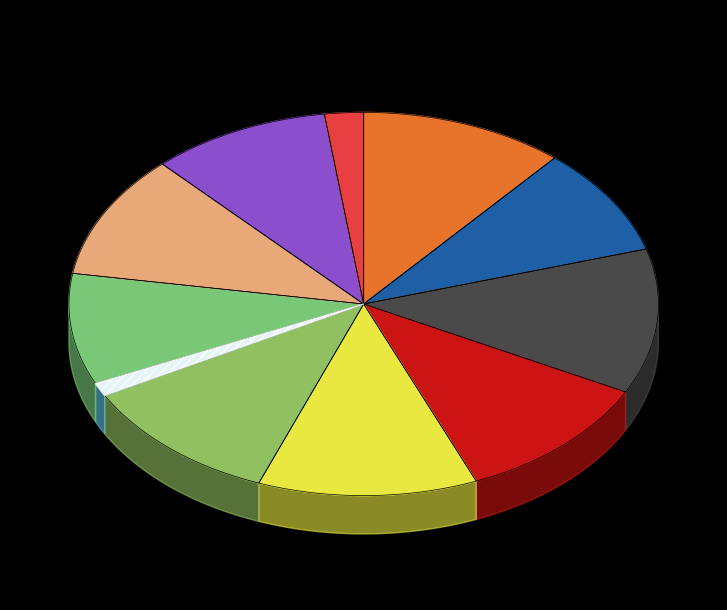

To the nearest percent, what is the difference between the largest and smallest slice percentages?

11%